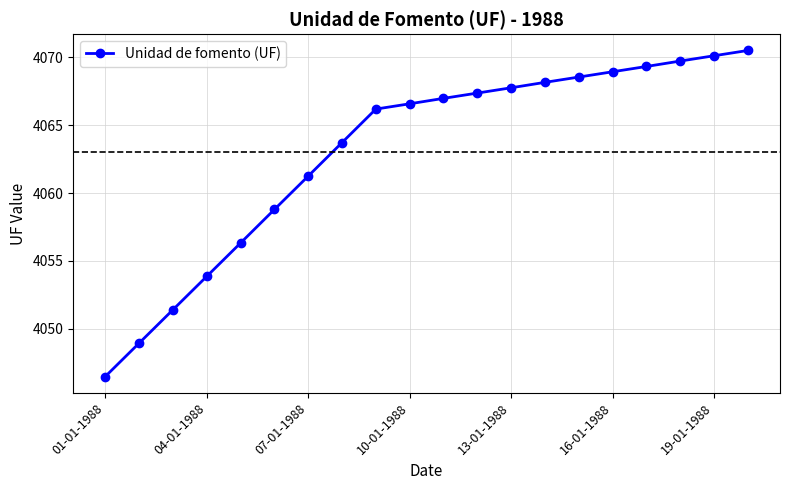

What is the value of the 2nd point from the left?

4048.9